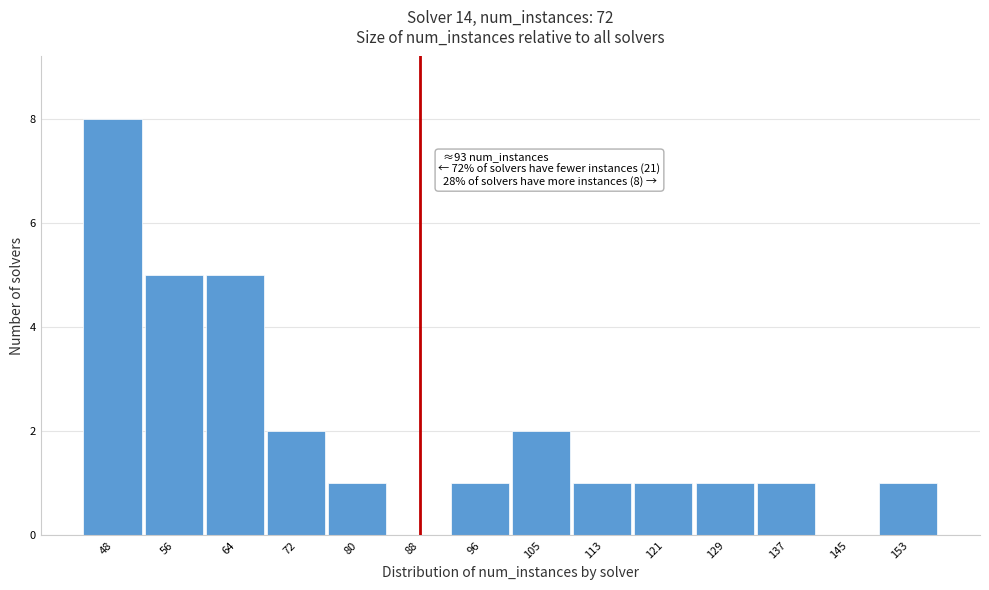

Reading left to right, what are all the values shown in this chart?

48=8	56=5	64=5	72=2	80=1	88=0	96=1	105=2	113=1	121=1	129=1	137=1	145=0	153=1